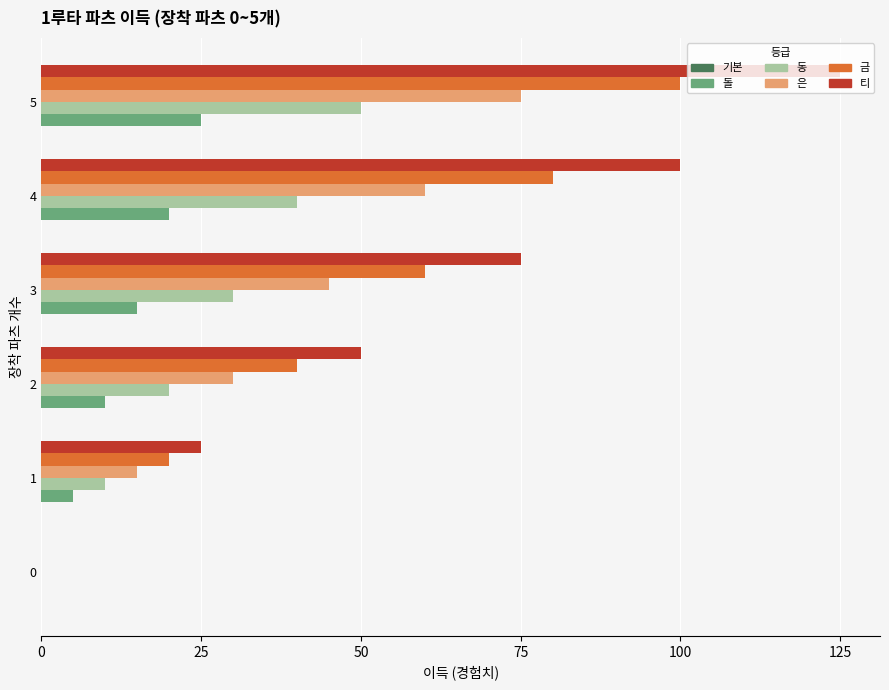

Which label corresponds to the largest value in the chart?

5